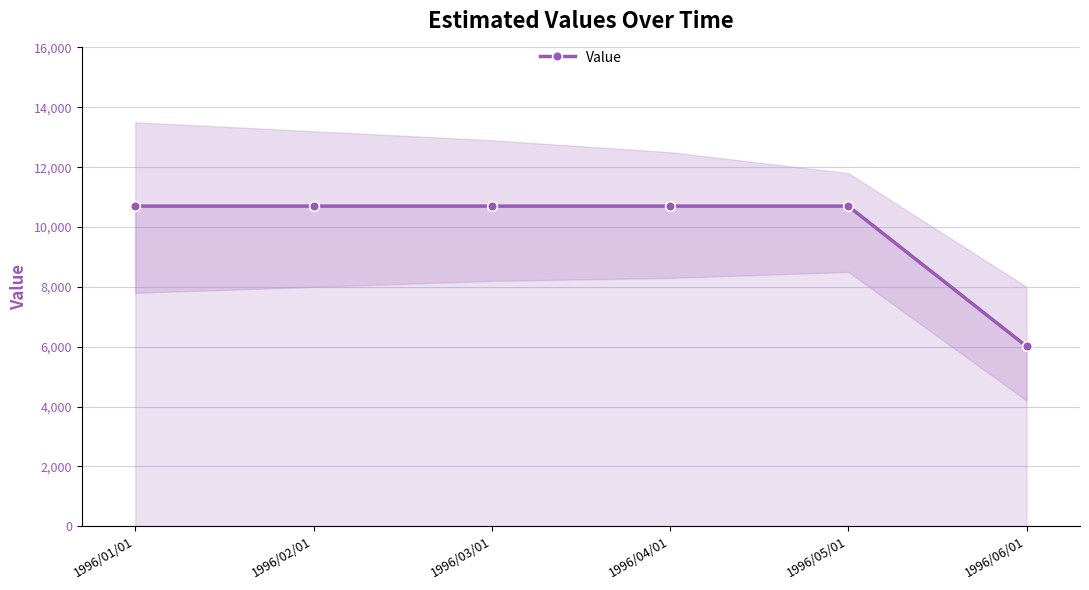

Which label corresponds to the largest value in the chart?

1996/01/01